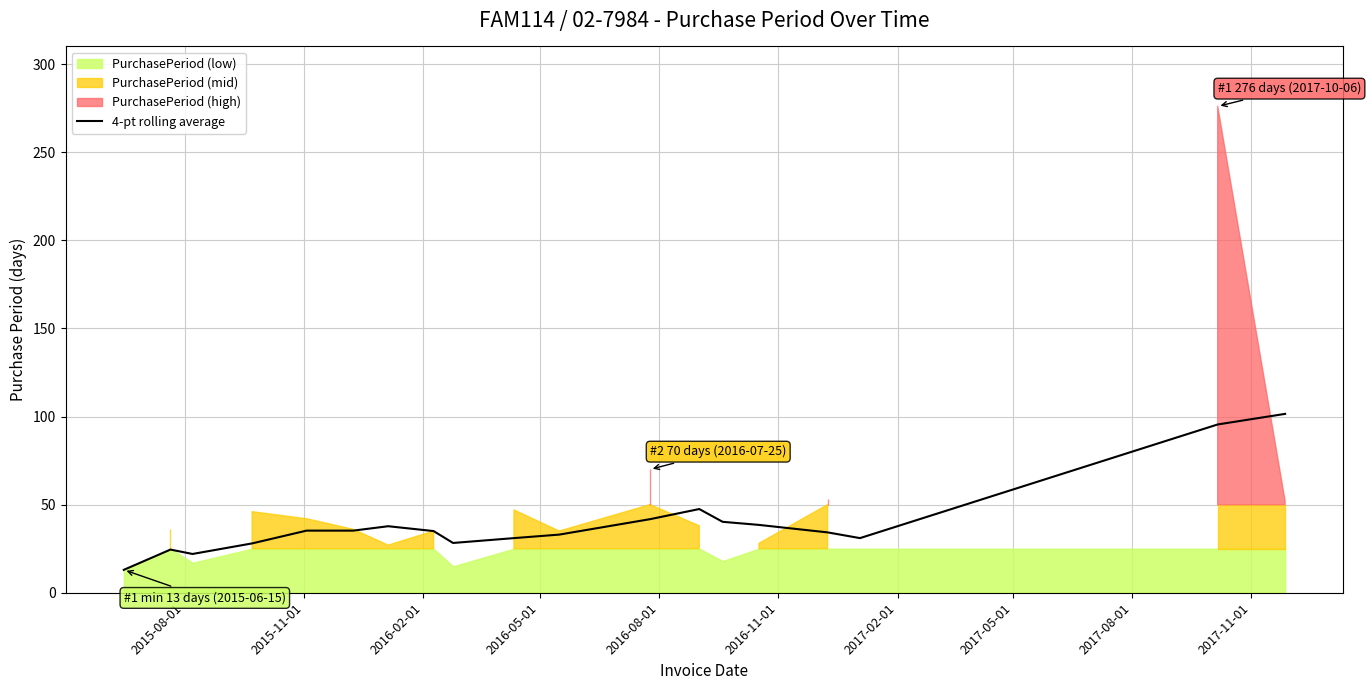

What is the lowest value of the 4-pt rolling average series?

13.0